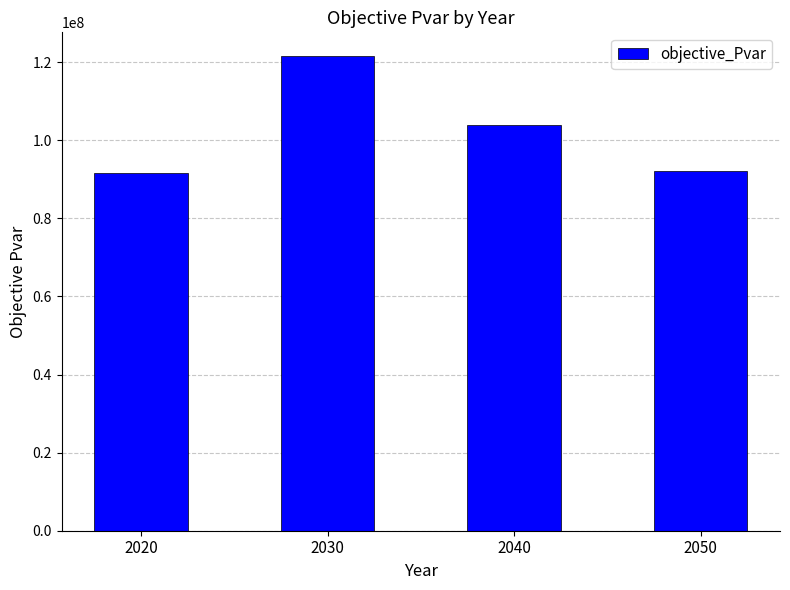

Are the bars horizontal?

No